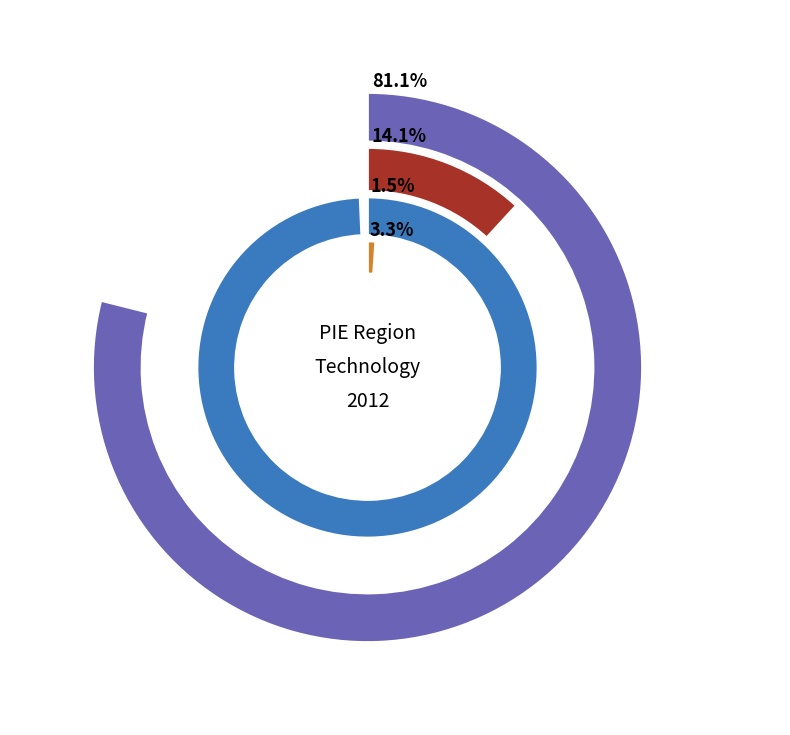

To the nearest percent, what portion does AGR_FT_DST_E represent?

14%